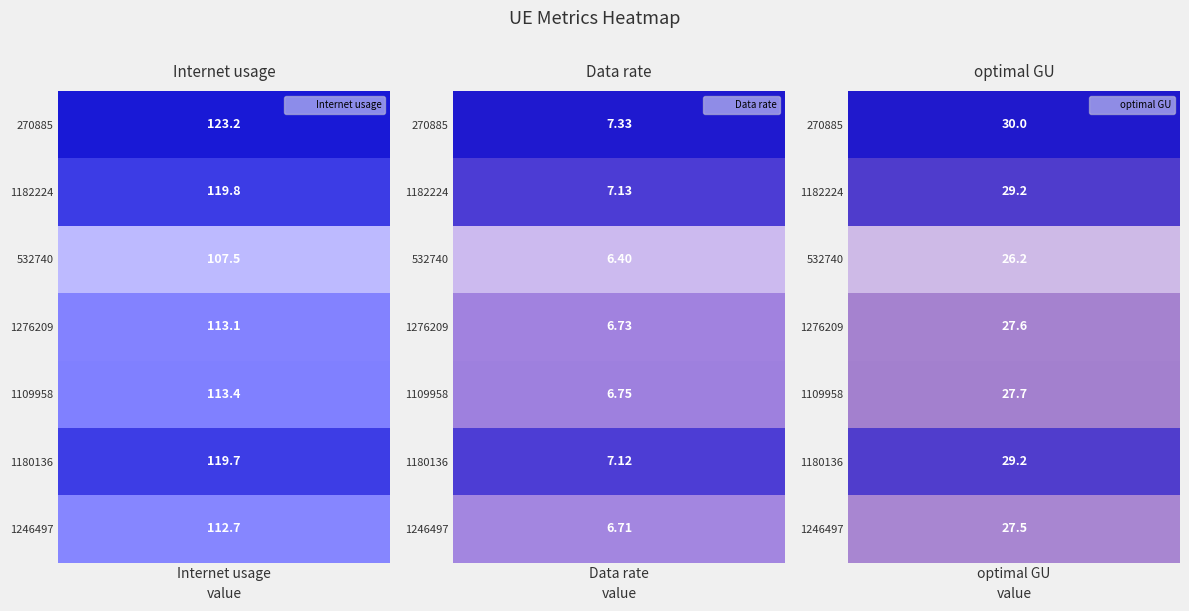

Is the value of 270885 at 1 greater than the value of 1246497 at 1?

Yes